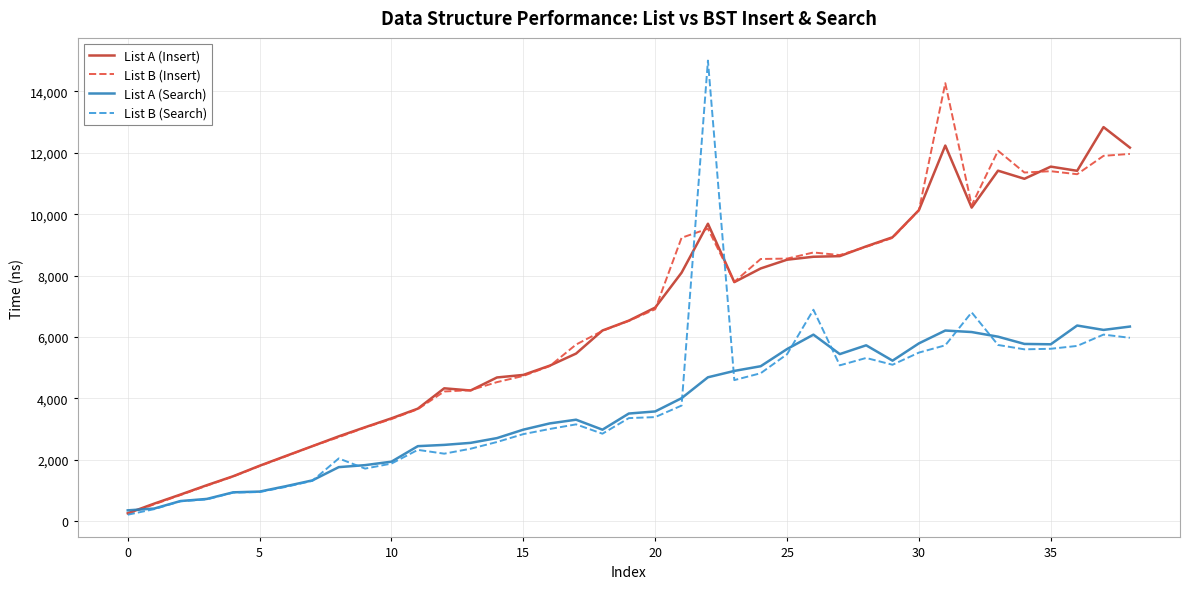

Which series has the largest range (max minus min)?

List B (Search)